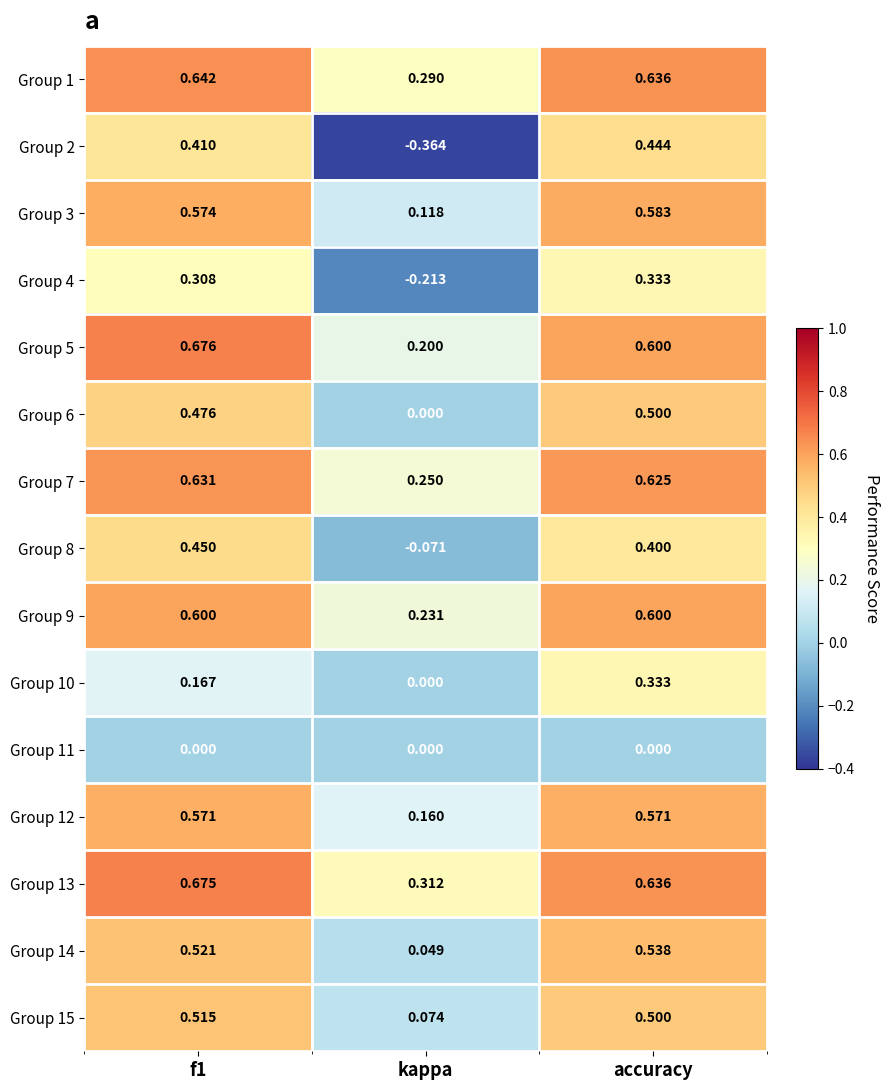

What is the difference between the highest and lowest values at accuracy?

0.6